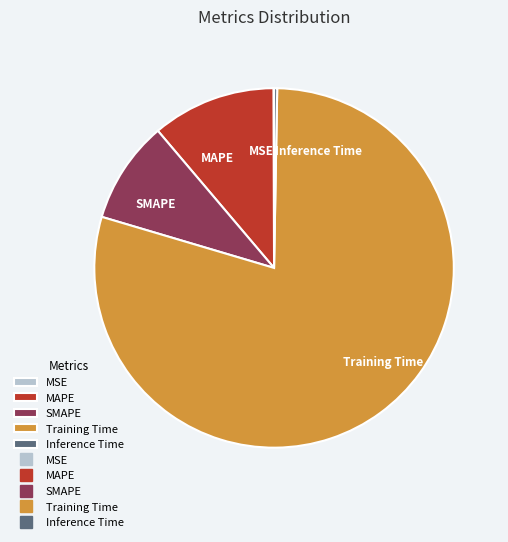

What is the largest slice in the pie chart?

Training Time